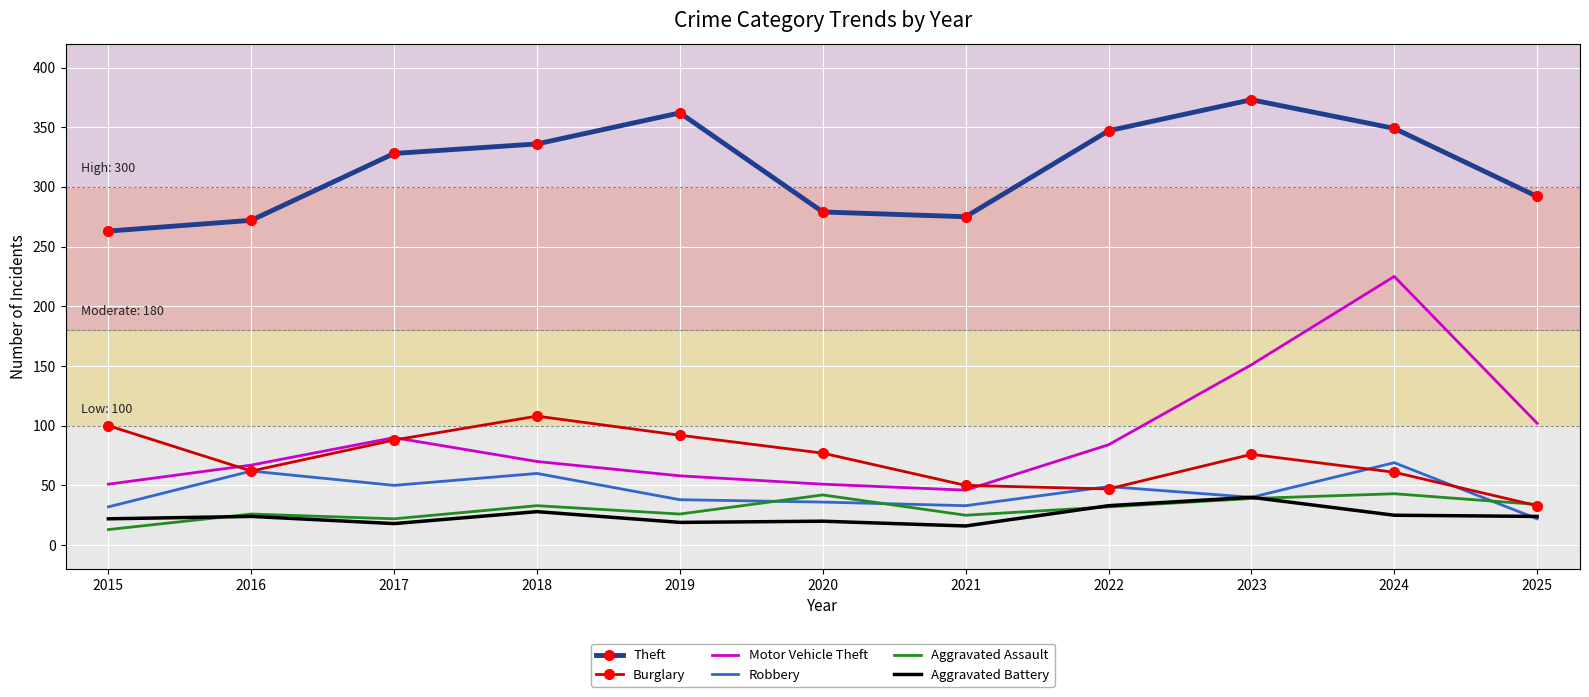

What is the total value across all series at 2020?

505